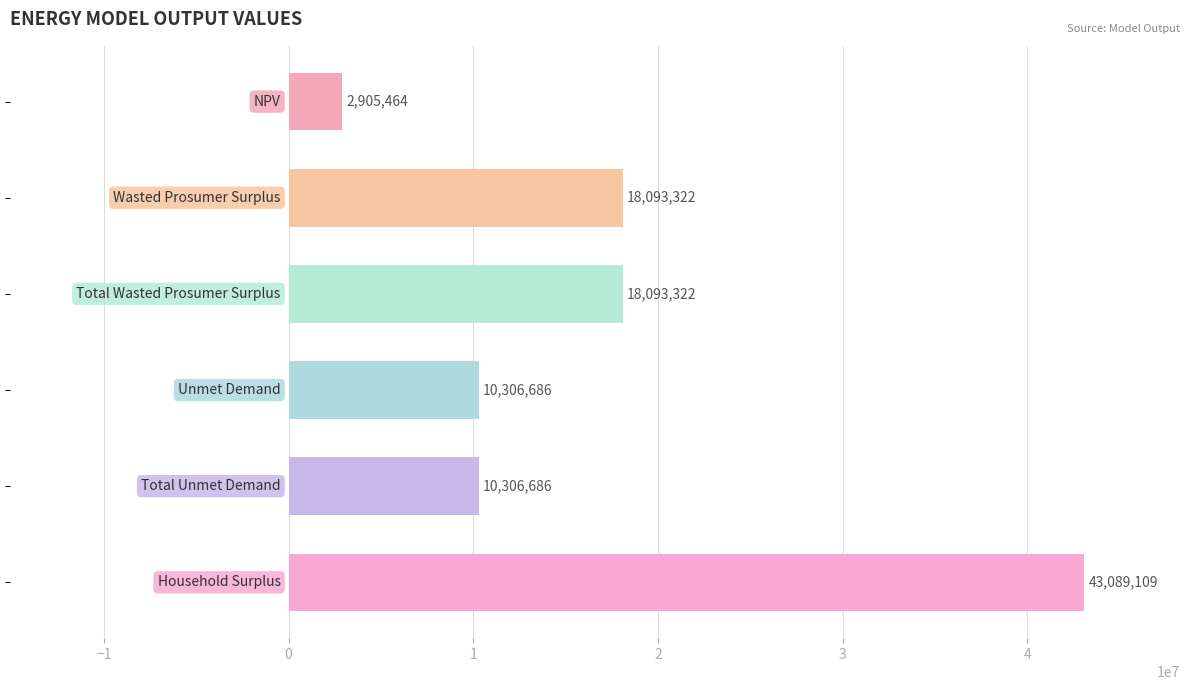

What is the maximum value shown in the chart?

43089109.2